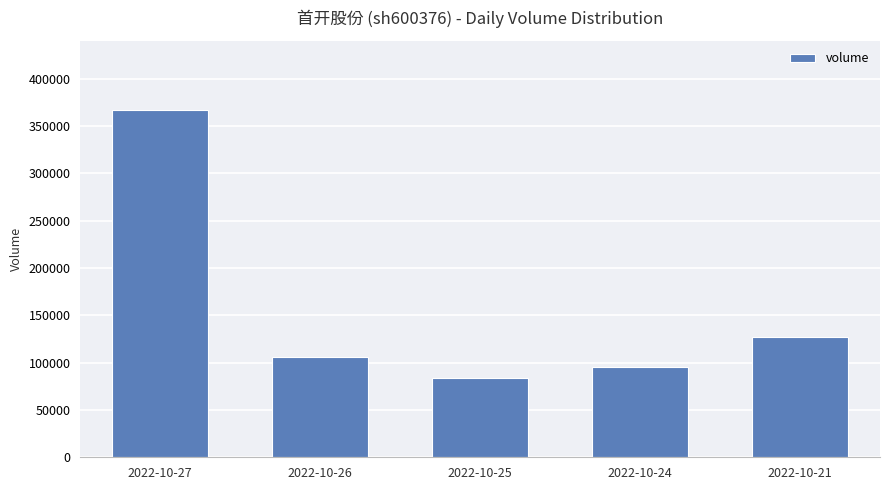

Between 2022-10-21 and 2022-10-24, which is larger?

2022-10-21